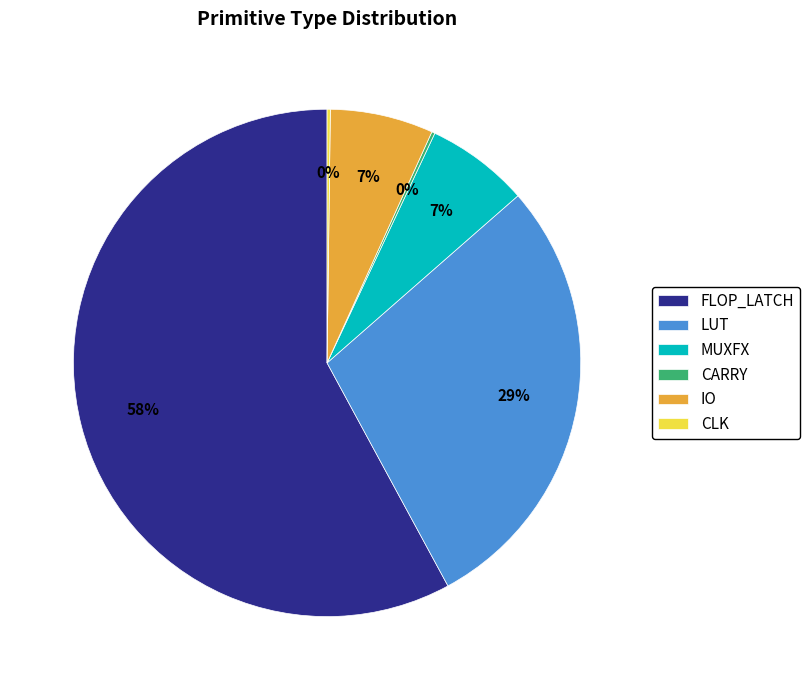

Which category has the biggest portion of the pie?

FLOP_LATCH